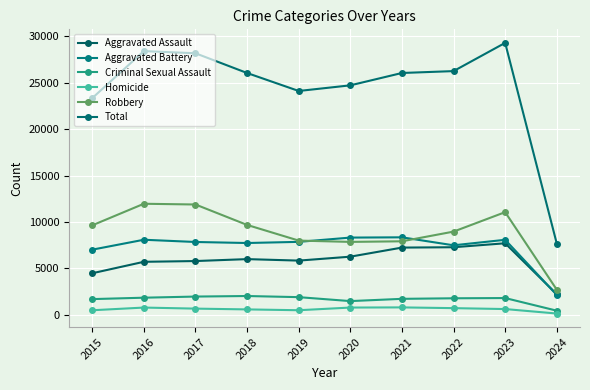

Does the chart display data point markers on the line(s)?

Yes